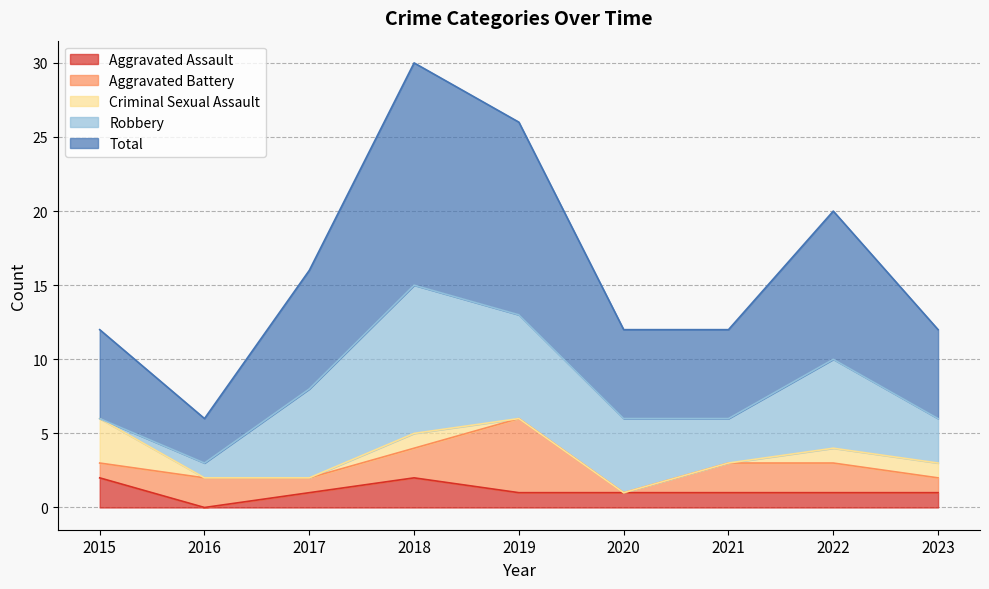

Reading left to right, extract all data points from this chart.

Aggravated Assault: 2	0	1	2	1	1	1	1	1
Aggravated Battery: 1	2	1	2	5	0	2	2	1
Criminal Sexual Assault: 3	0	0	1	0	0	0	1	1
Robbery: 0	1	6	10	7	5	3	6	3
Total: 6	3	8	15	13	6	6	10	6